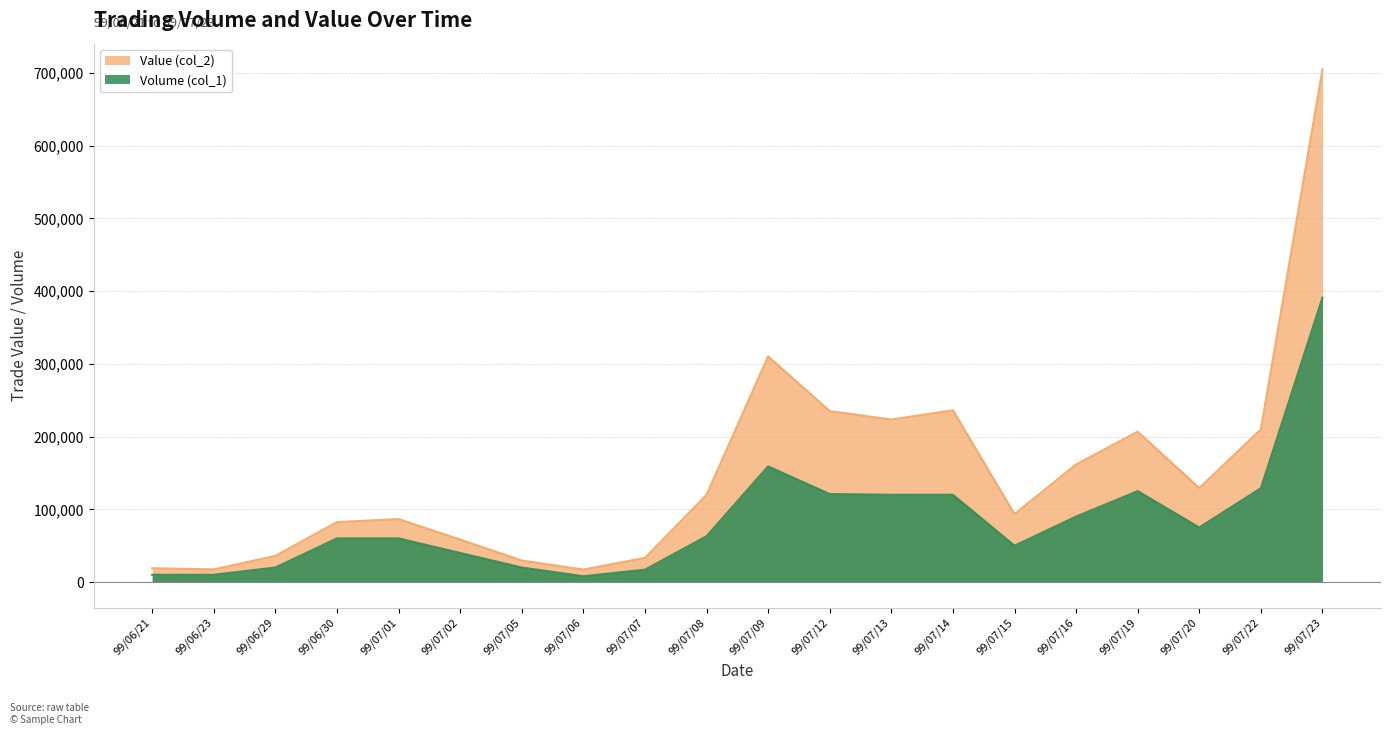

Which series has the largest total across all categories?

Value (col_2)